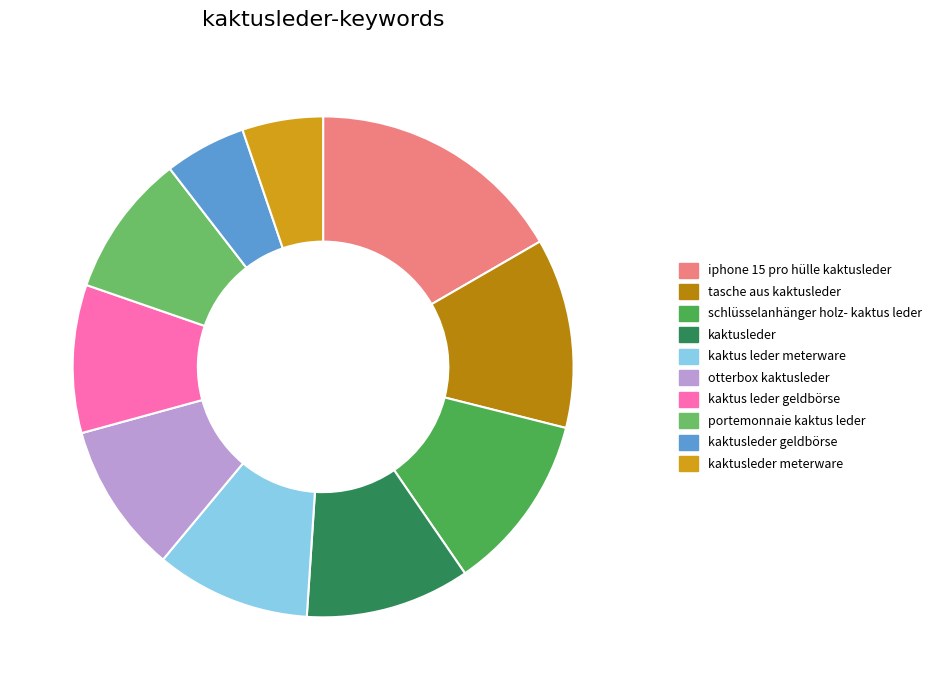

Which slice is the largest?

iphone 15 pro hülle kaktusleder